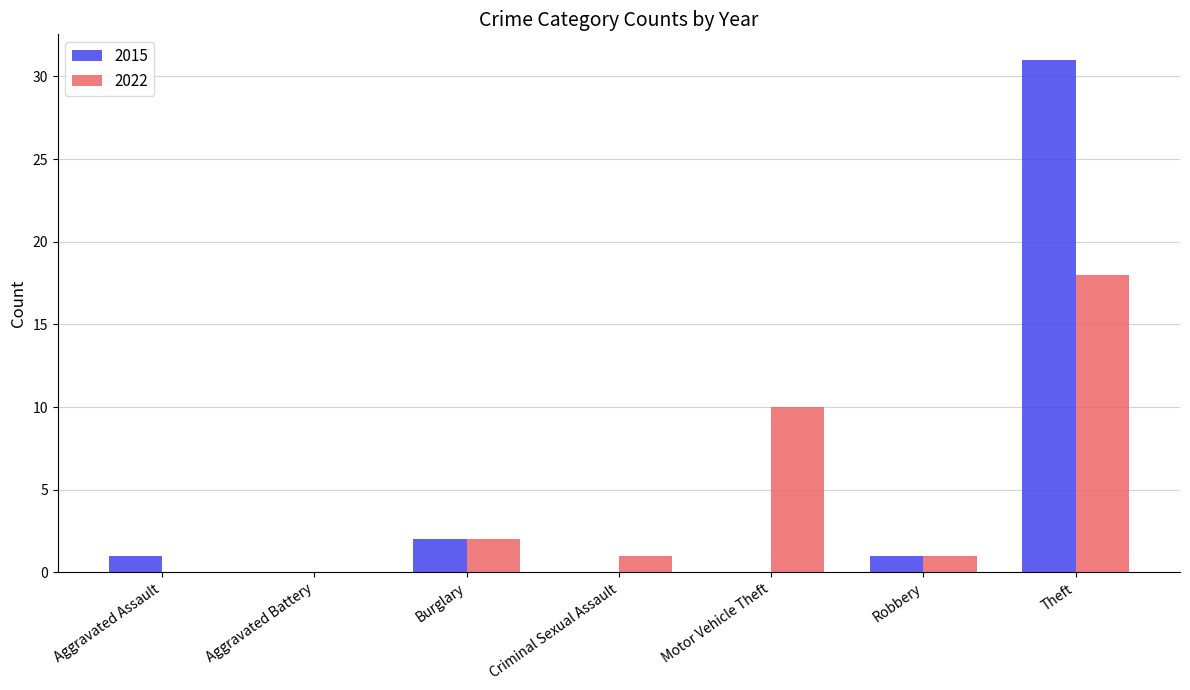

Are the bars grouped side by side (vs. stacked)?

Yes